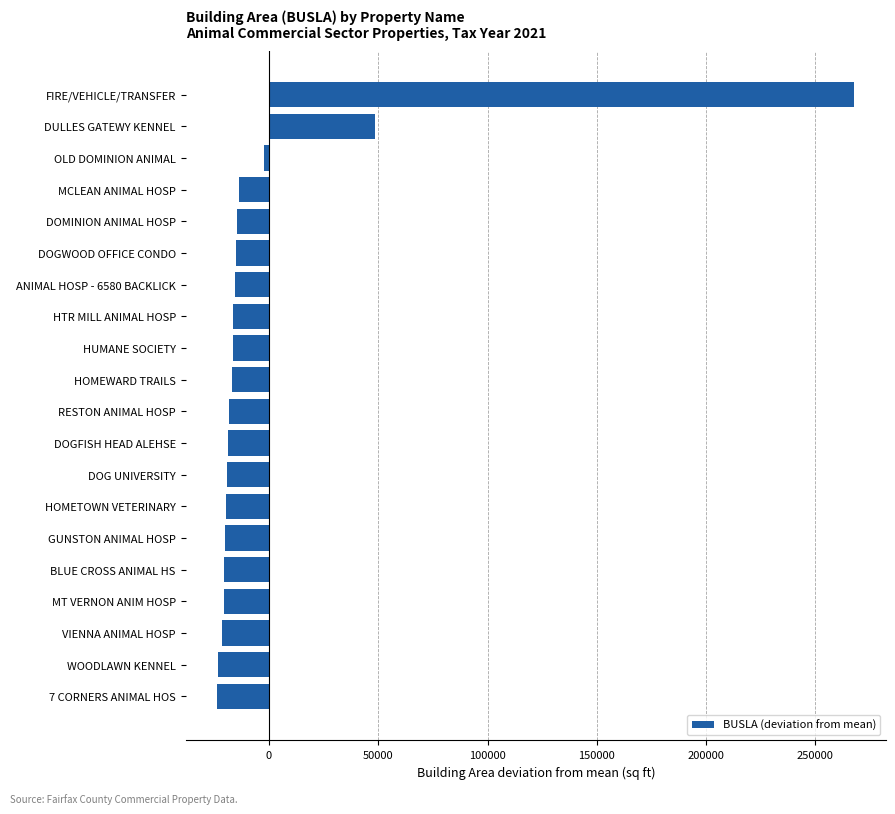

What is the difference between the second highest and second lowest values?

71555.0